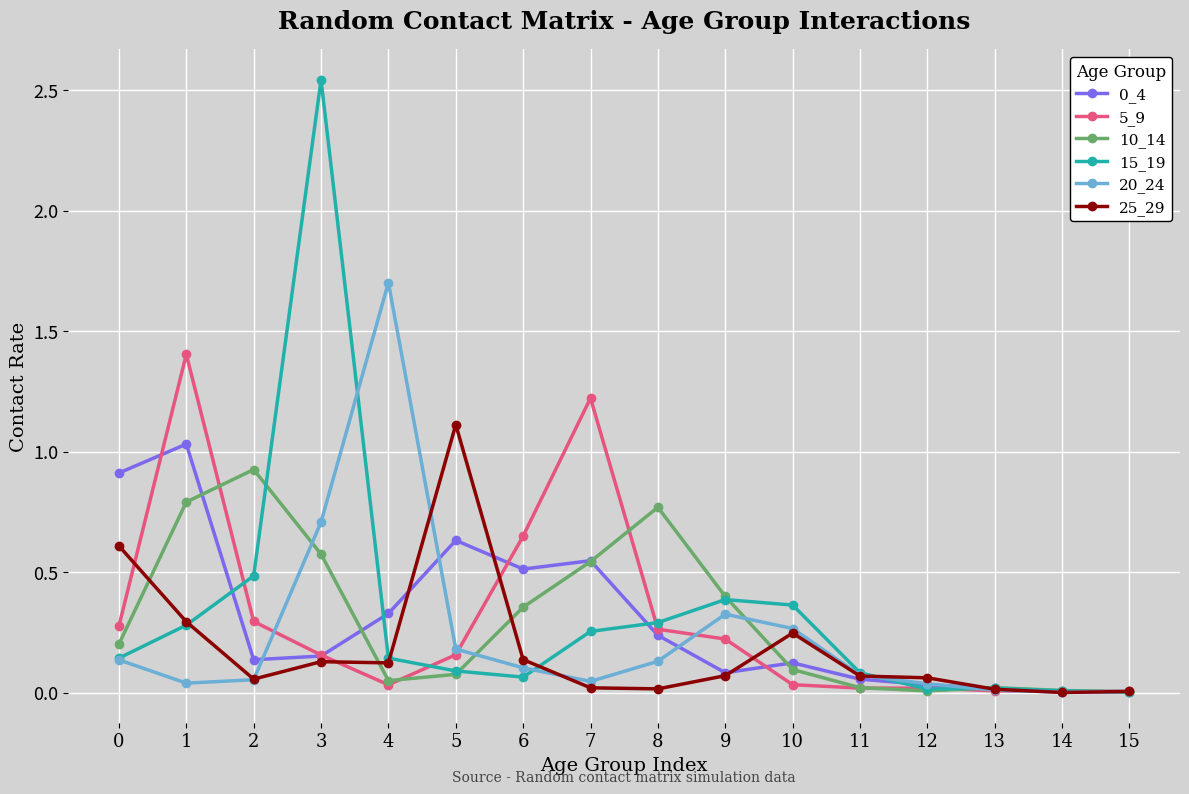

What is the difference between the highest and lowest values at 7?

1.2